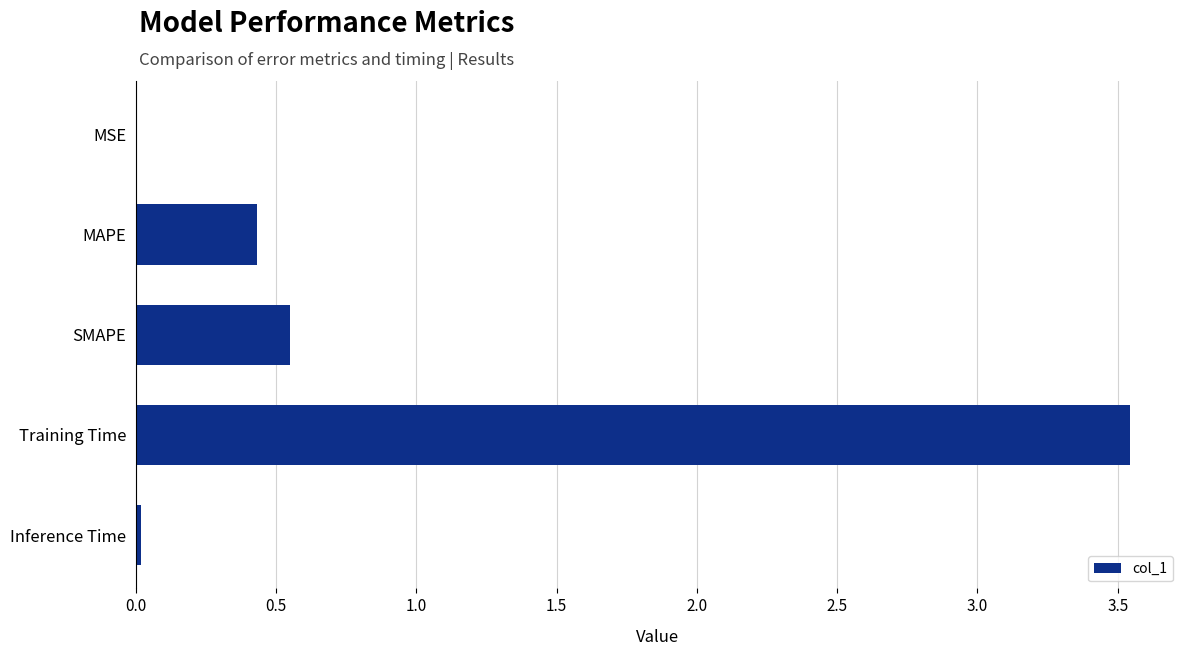

Which has a higher value, SMAPE or Training Time?

Training Time